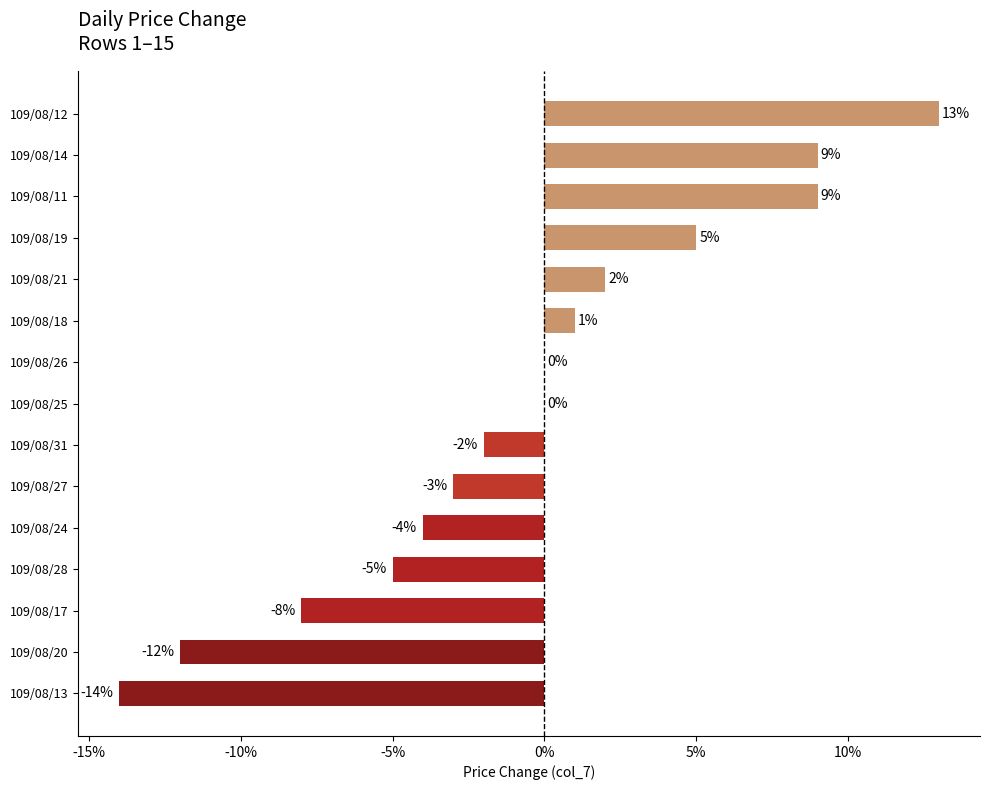

Are the bars horizontal?

Yes